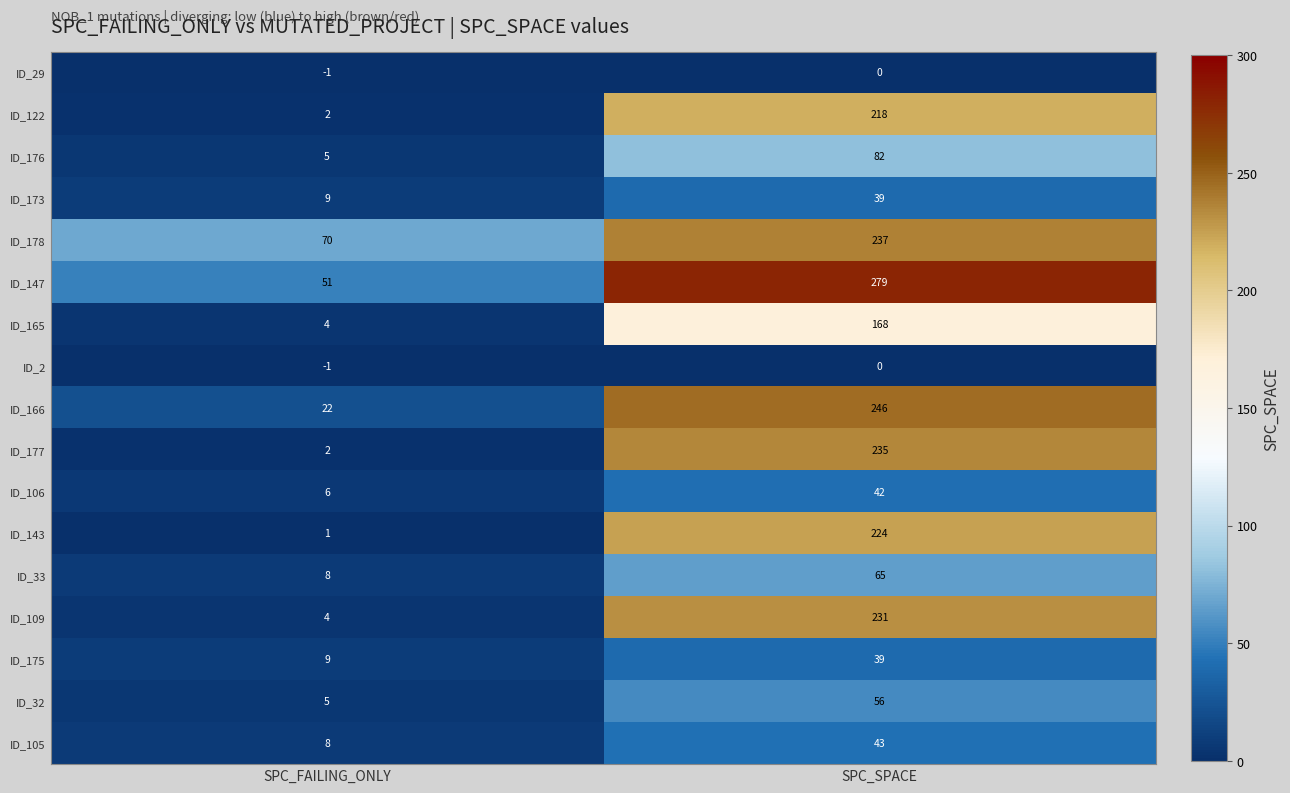

What is the difference between the maximum and minimum values in the ID_178 series?

167